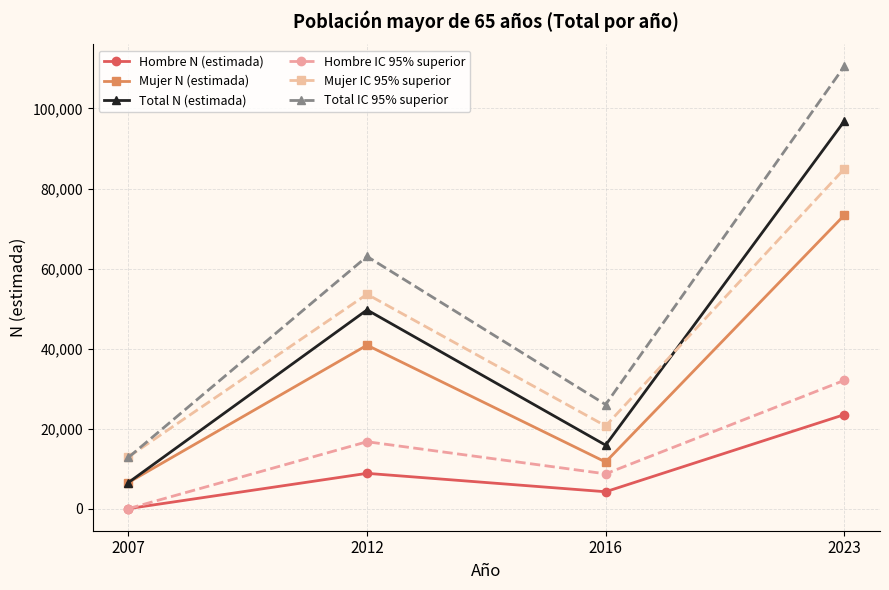

True or false: Hombre N (estimada) and Mujer N (estimada) intersect in this chart.

False